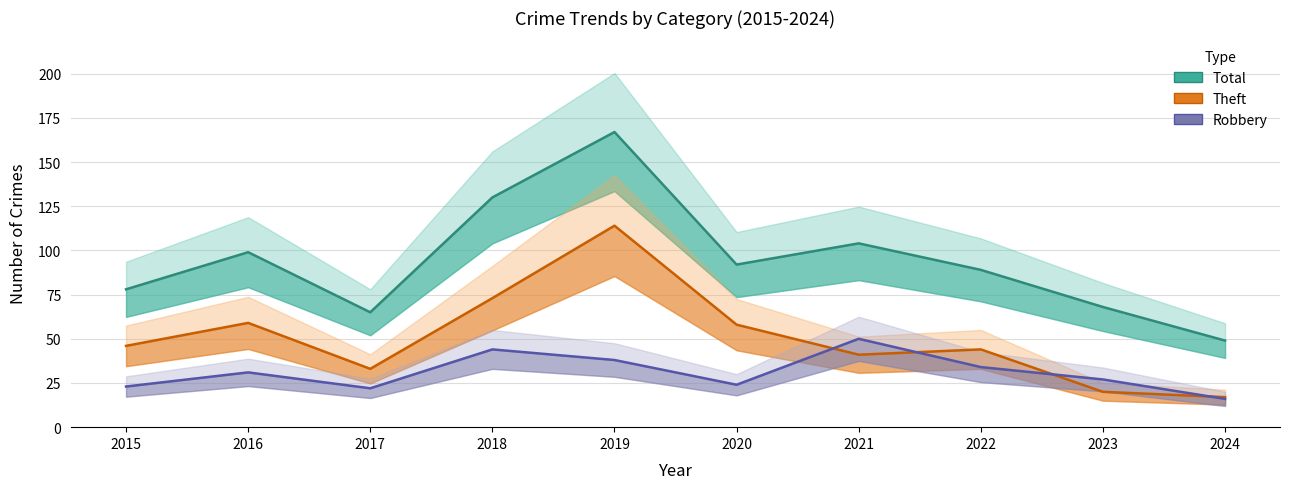

Which category has the lowest value across all series?

2024